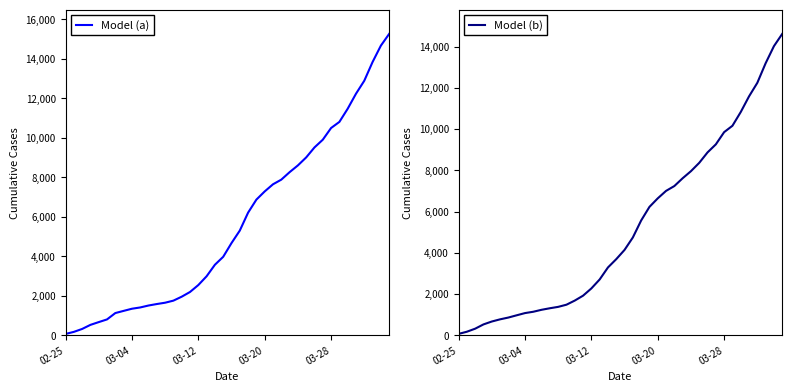

What is the spread (max minus min) of values at 34?

642